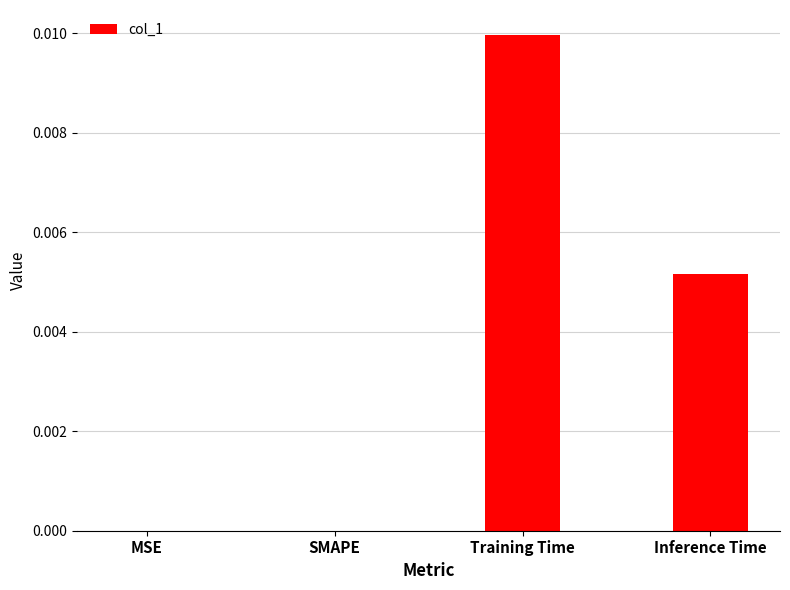

True or false: the data shows 0.0 at SMAPE.

True